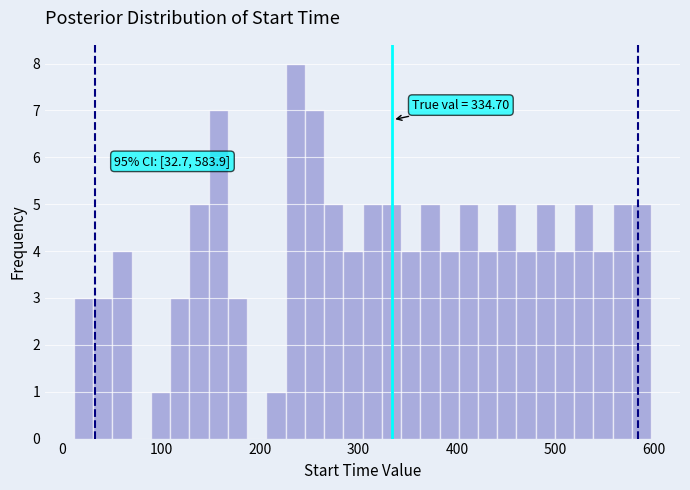

Read against the x-axis, roughly where is the centre of the tallest bar?

240